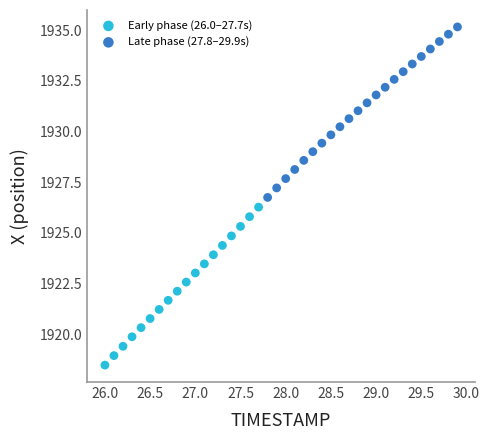

Which series contains the highest Y value?

Late phase (27.8–29.9s)